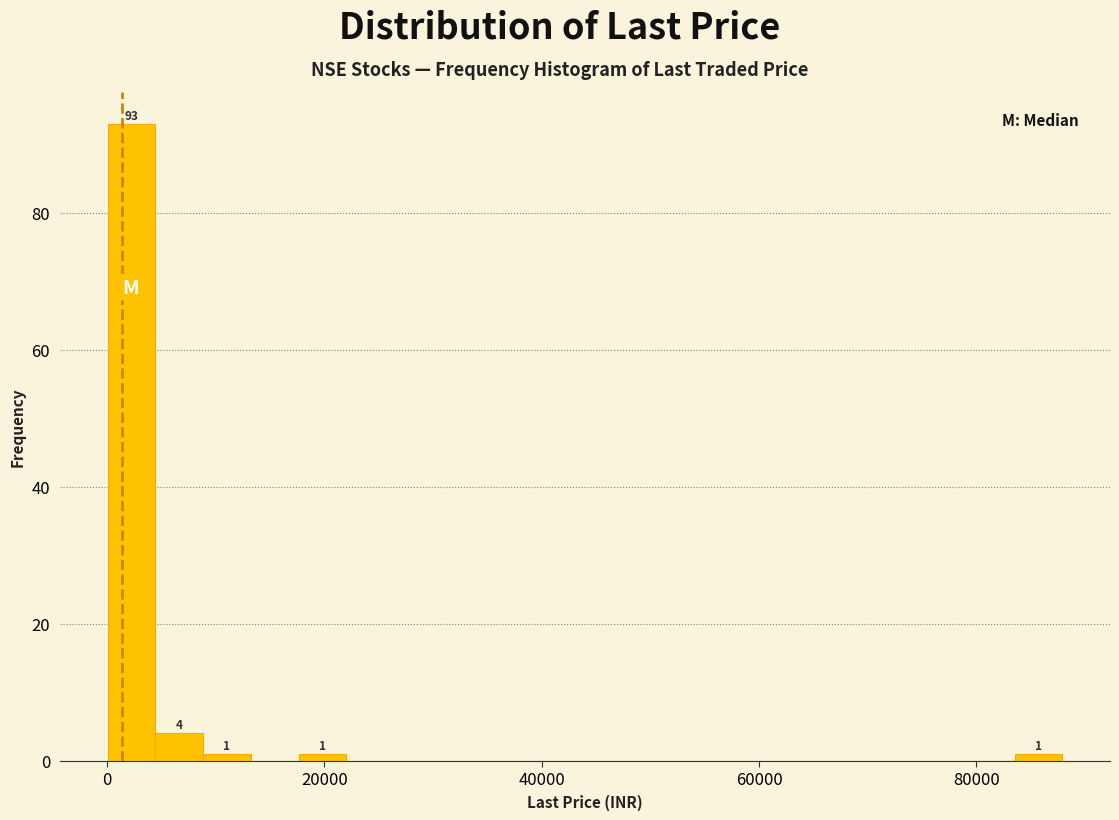

Around what value on the x-axis is the tallest bar? Give the approximate position of its centre, as read against the axis.

2000